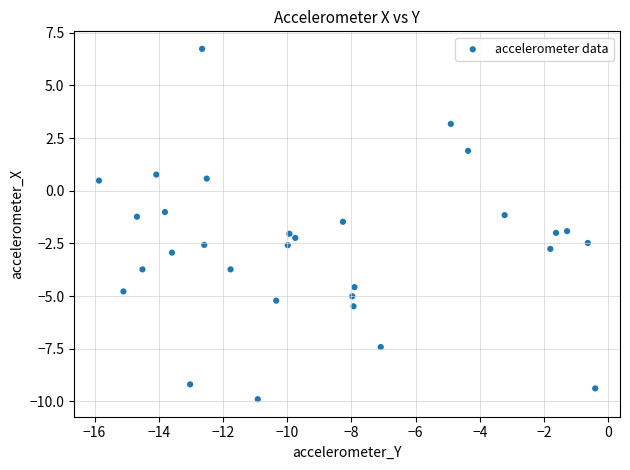

What is the range of X values (max minus min)?

15.5